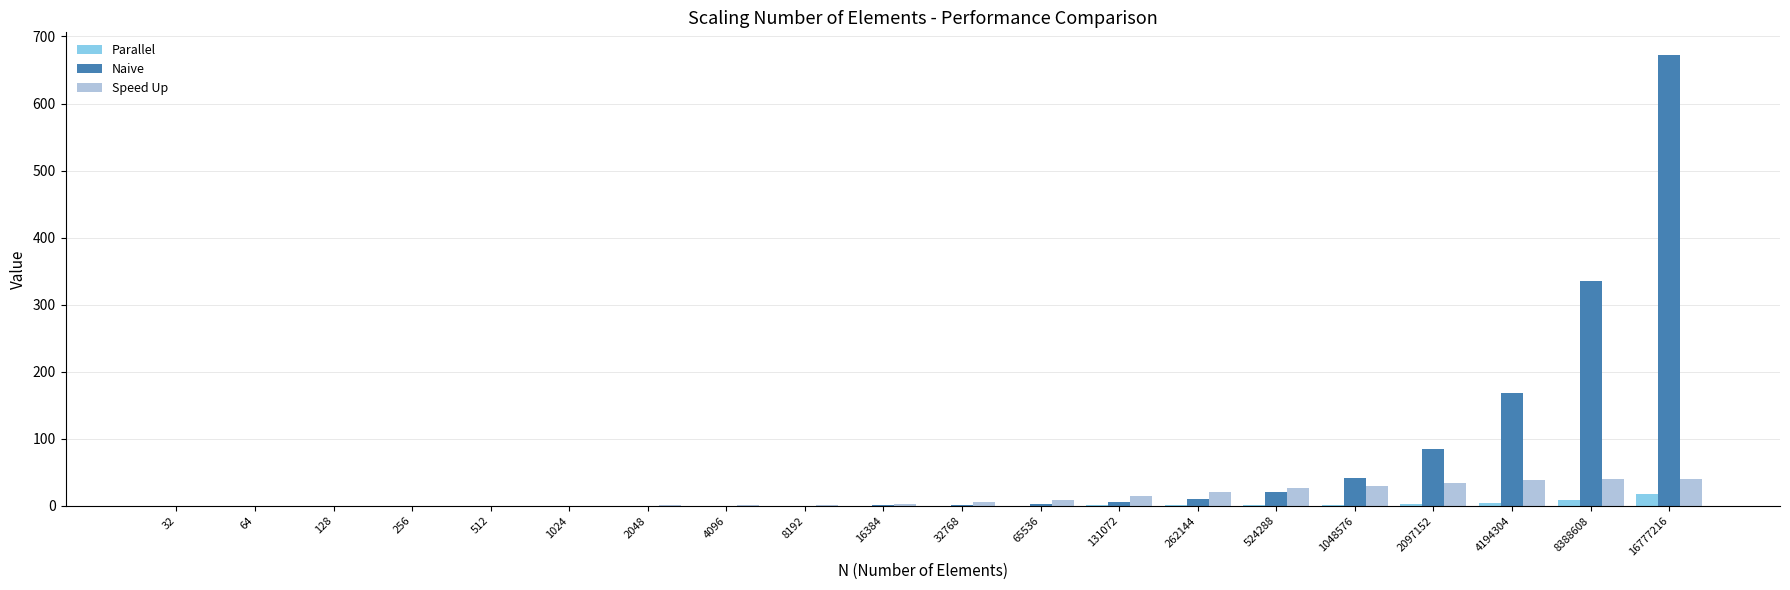

What is the sum of the Speed Up values at 32 and 2048?

0.4